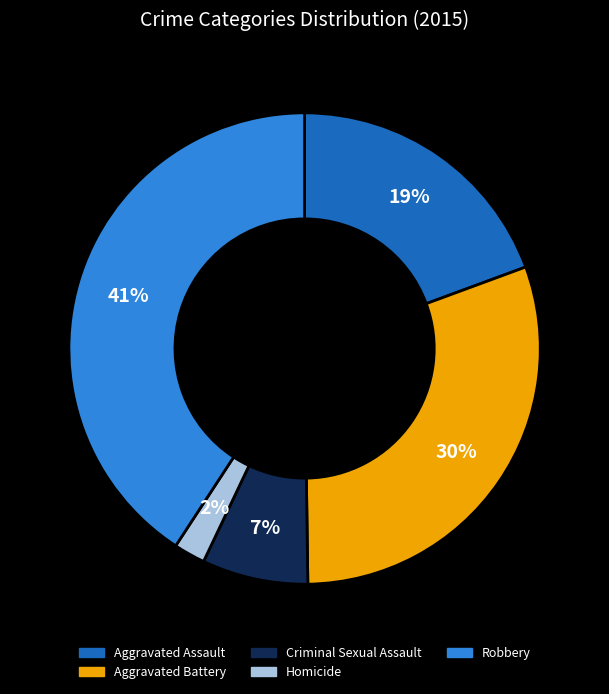

To the nearest percent, what is the difference between the Aggravated Battery and Aggravated Assault slice percentages?

11%